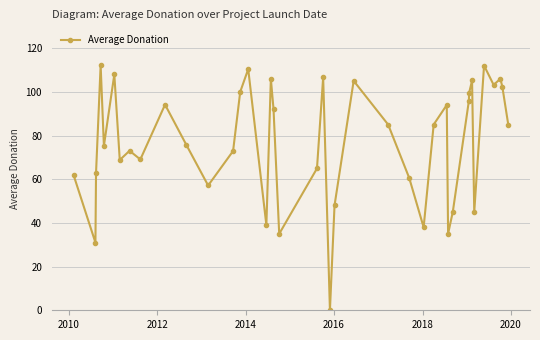

True or false: there are more than 1 points higher than both neighbors.

True